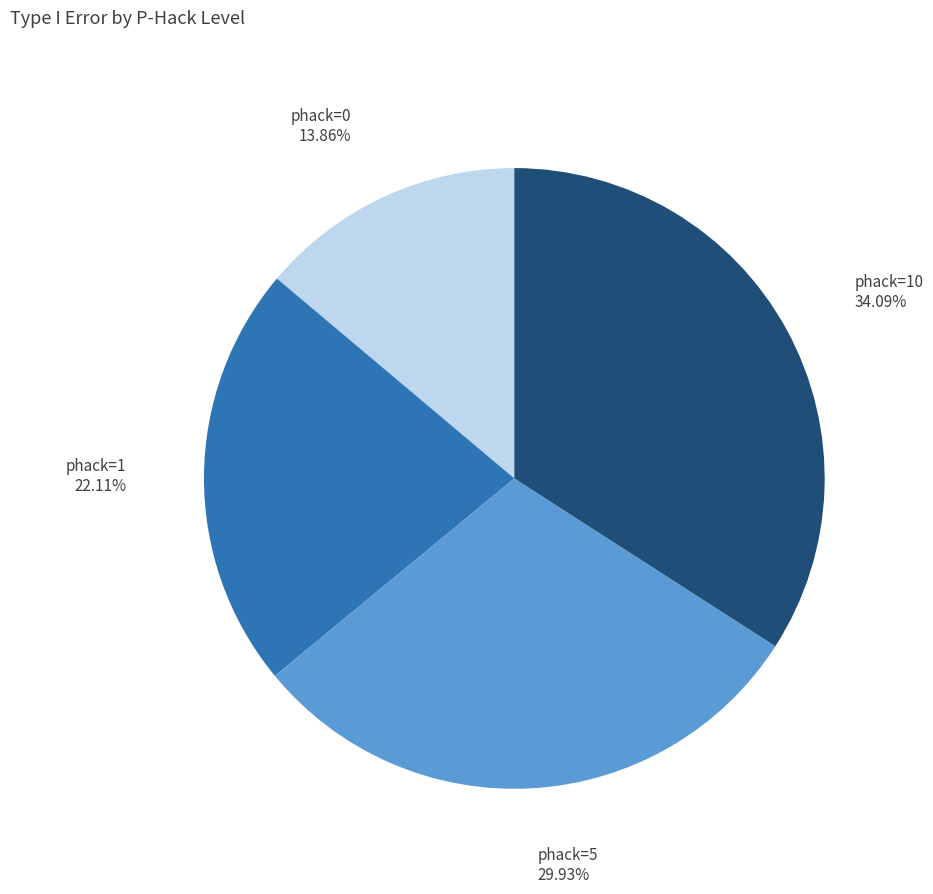

What percentage is NOT represented by phack=1?

77.9%